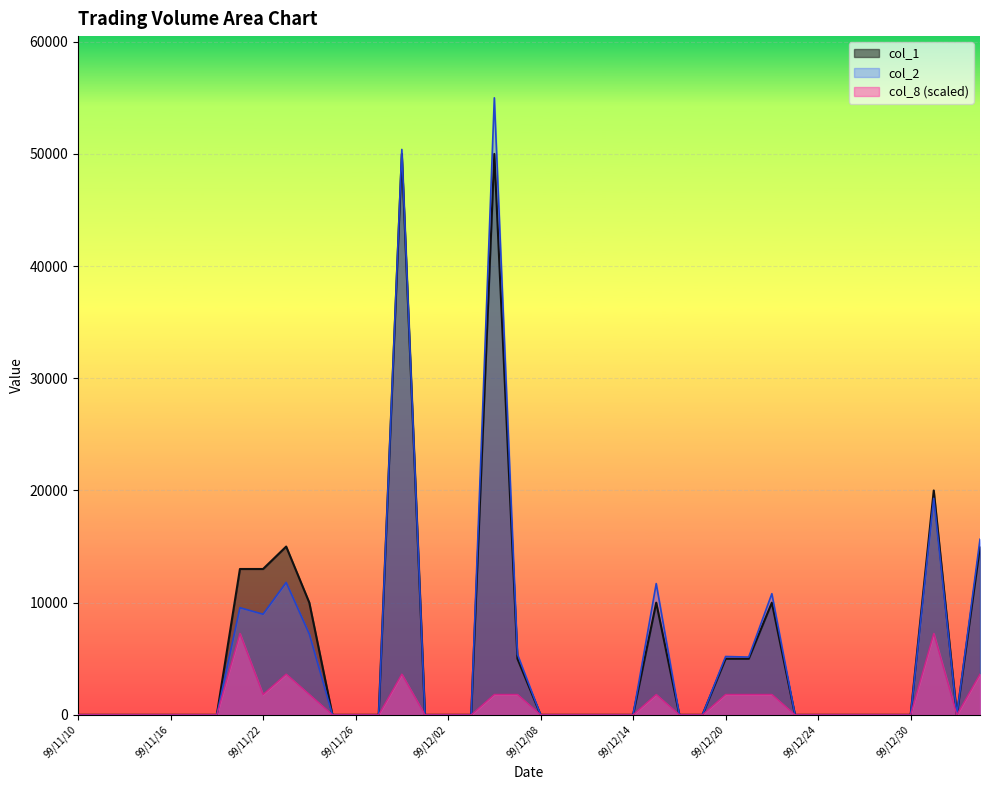

What is the difference between the maximum and minimum values in the col_1 series?

50000.0